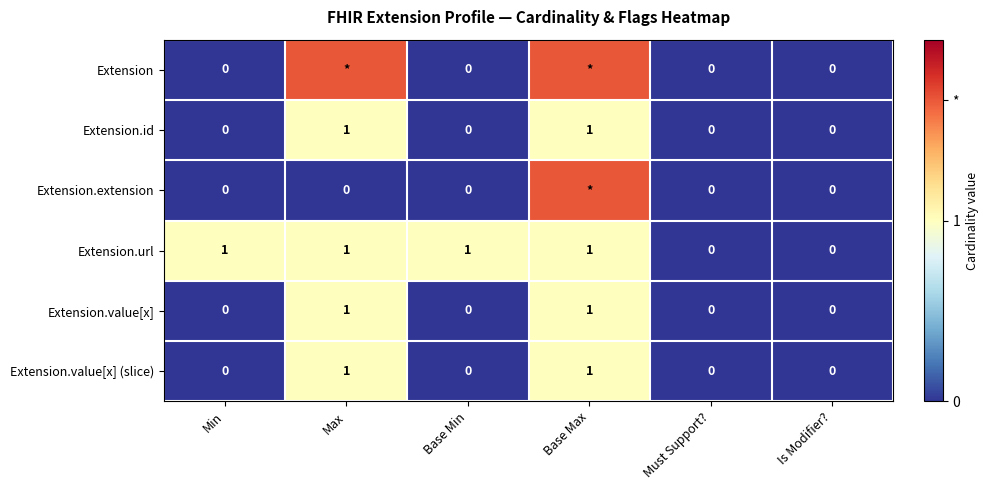

Which series changed the most between Base Min and Is Modifier??

Extension.url